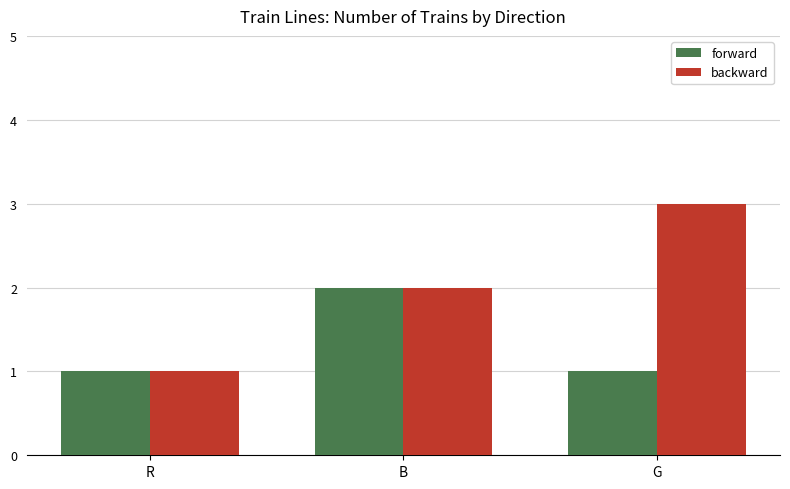

At which label does backward reach its peak?

G